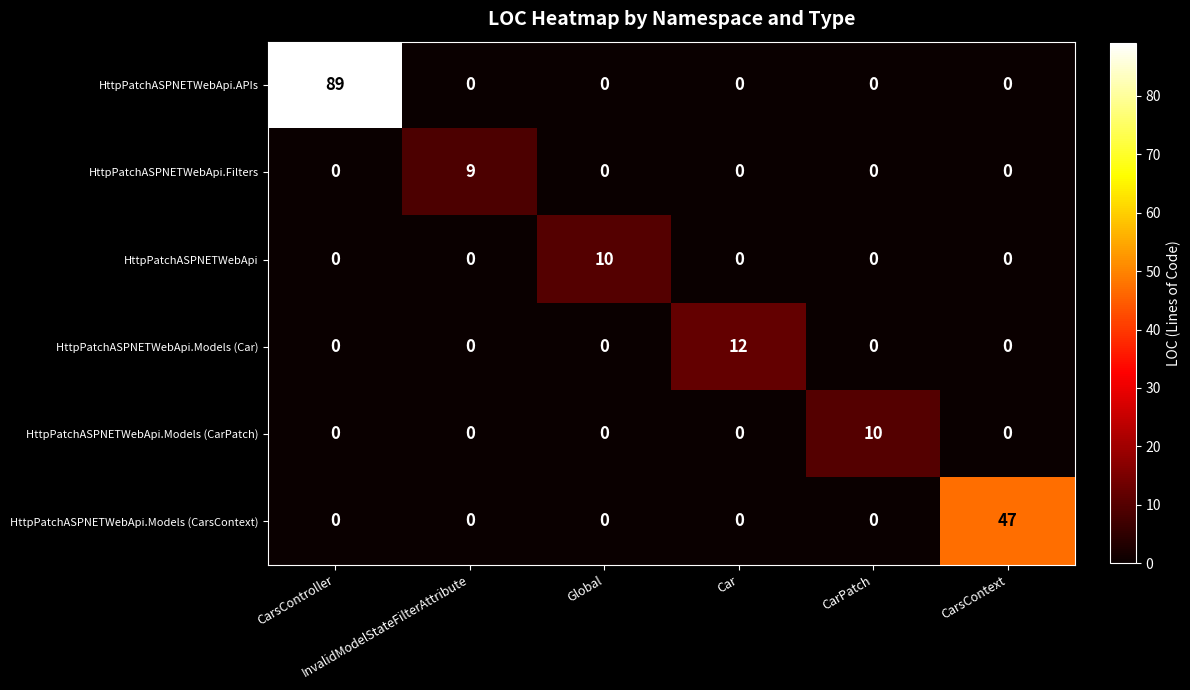

Which series has the largest range (max minus min)?

HttpPatchASPNETWebApi.APIs